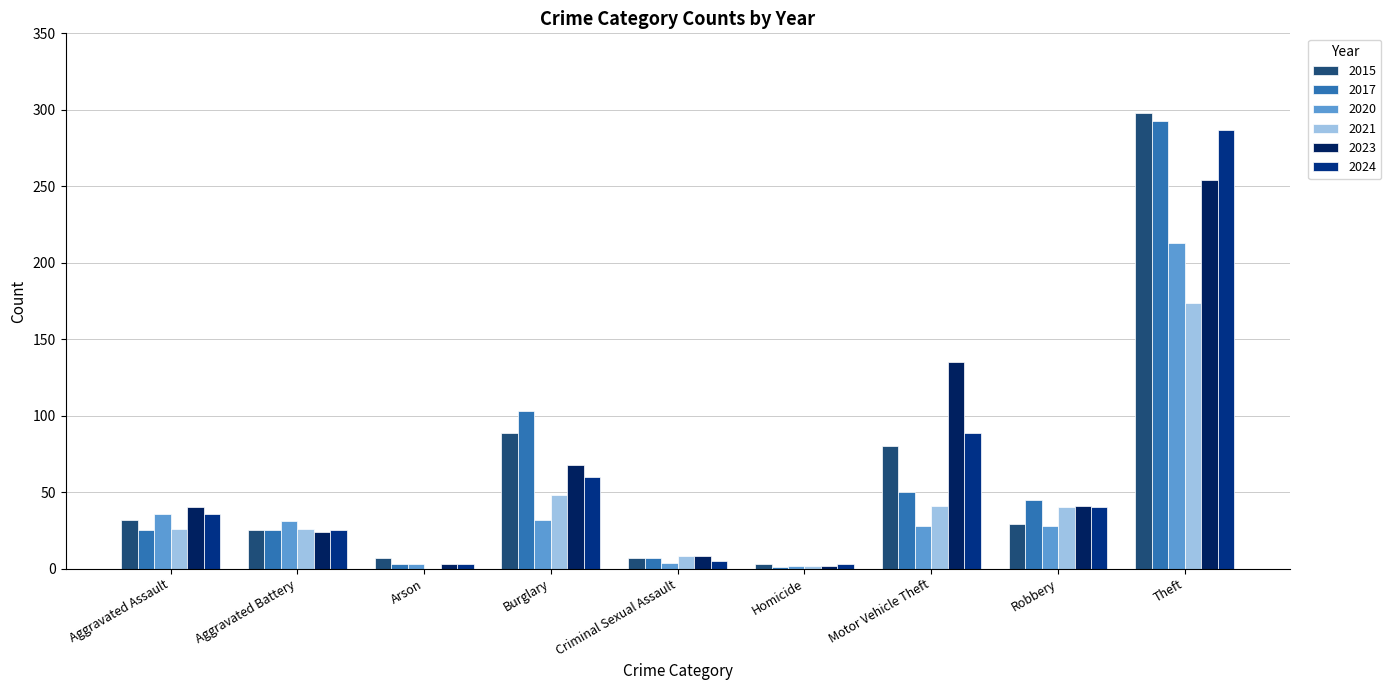

At which category is the sum across all series the highest?

Theft